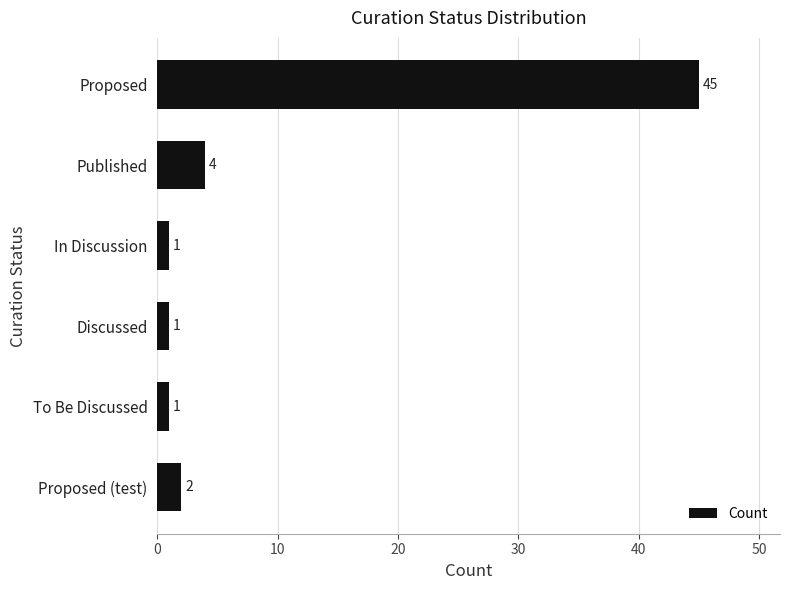

At which label is the value closest to 23?

Published